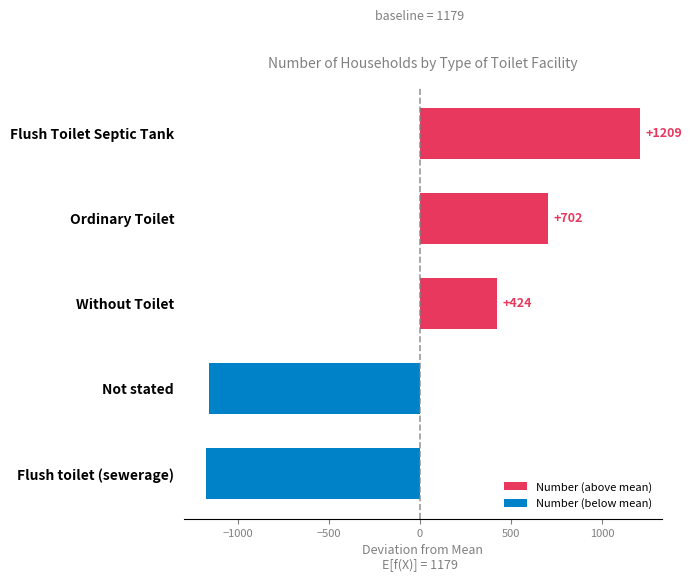

What is the change in value from Flush toilet (sewerage) to Without Toilet?

+1601.0